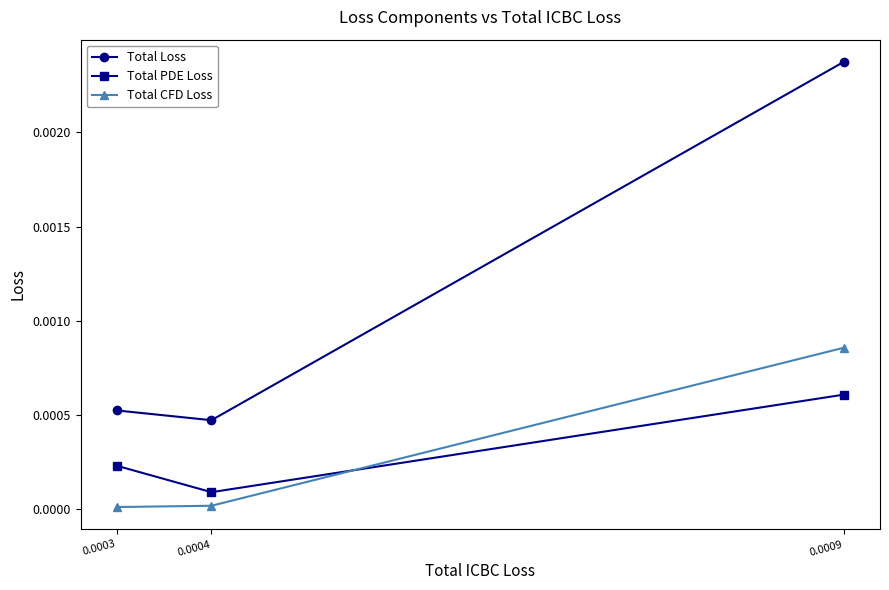

Between 0.0003 and 0.0009, which series saw the biggest shift?

Total Loss